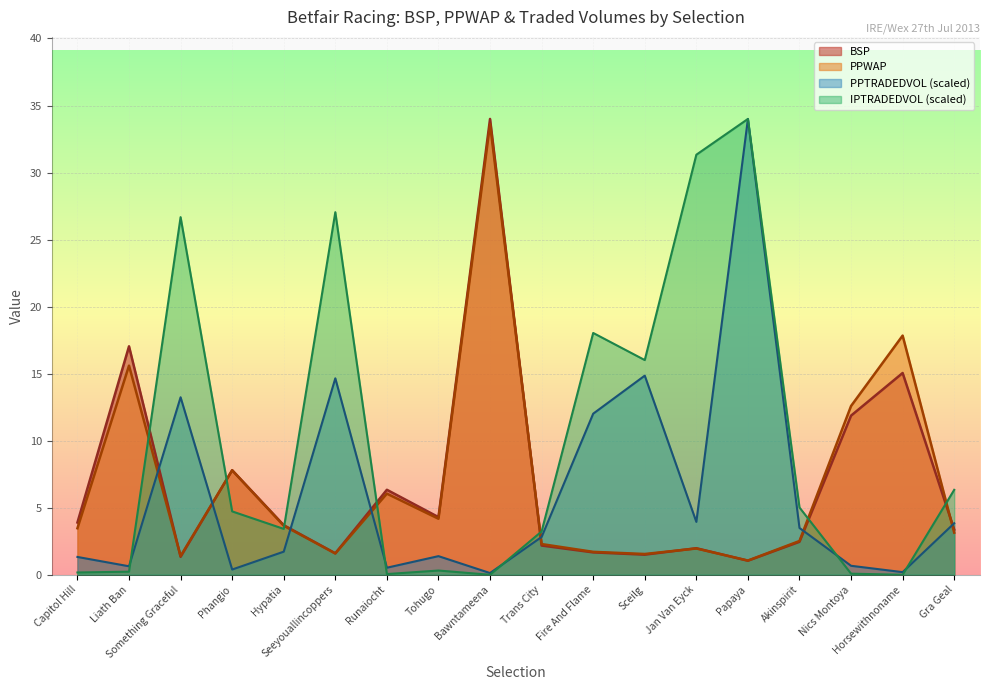

Is the value of PPWAP at Bawntameena greater than the value of PPTRADEDVOL at Sceilg?

Yes